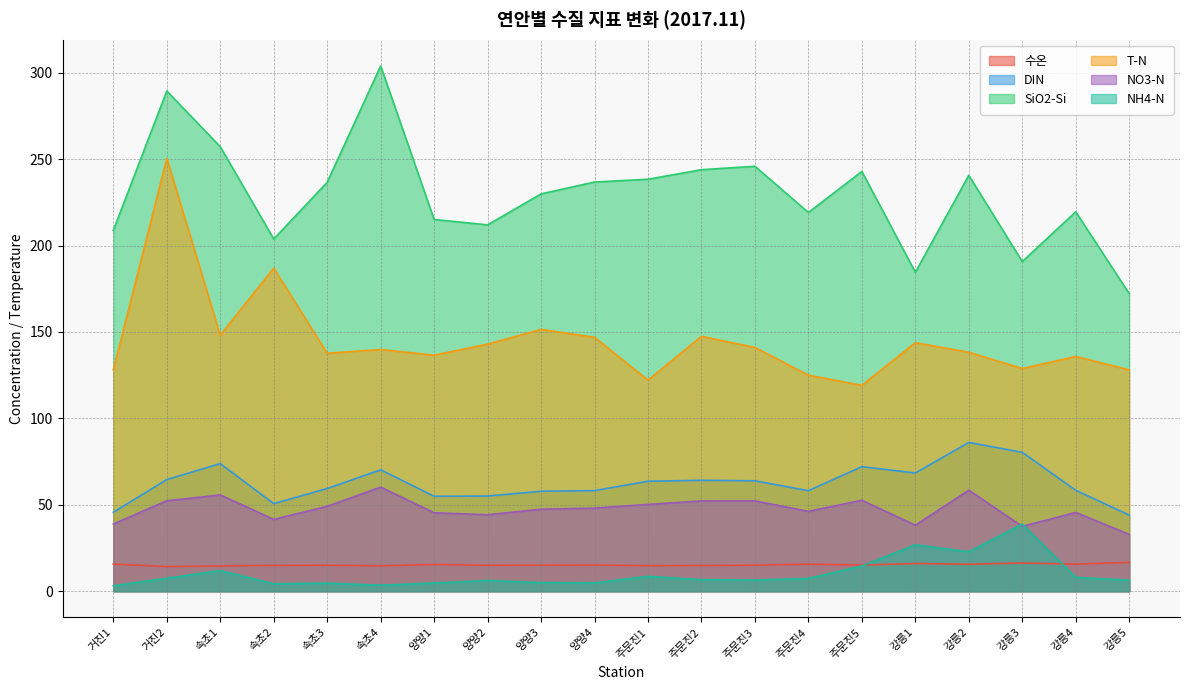

True or false: NH4-N and DIN cross at least once.

False